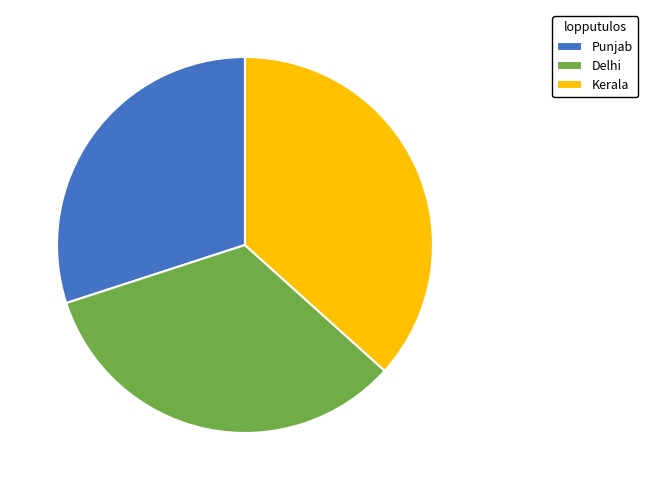

Is it true that Kerala is 31% of the pie?

False